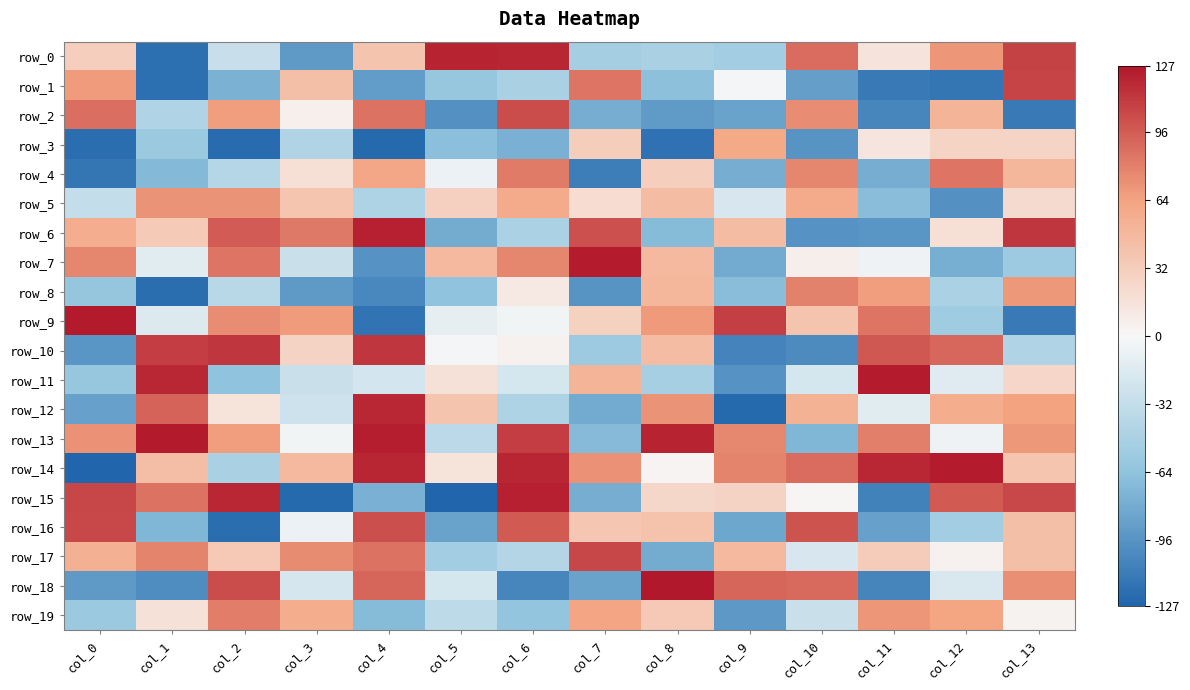

At which label does row_1 reach its peak?

col_13